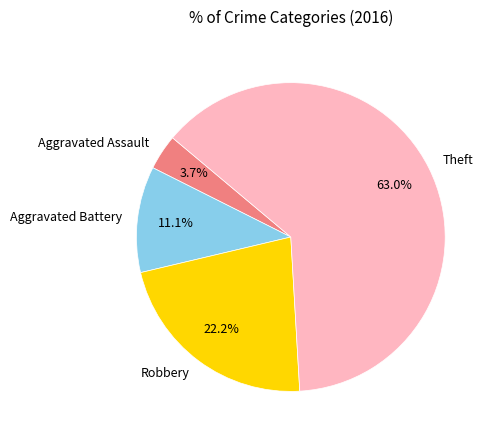

How many slices are in this pie chart?

4